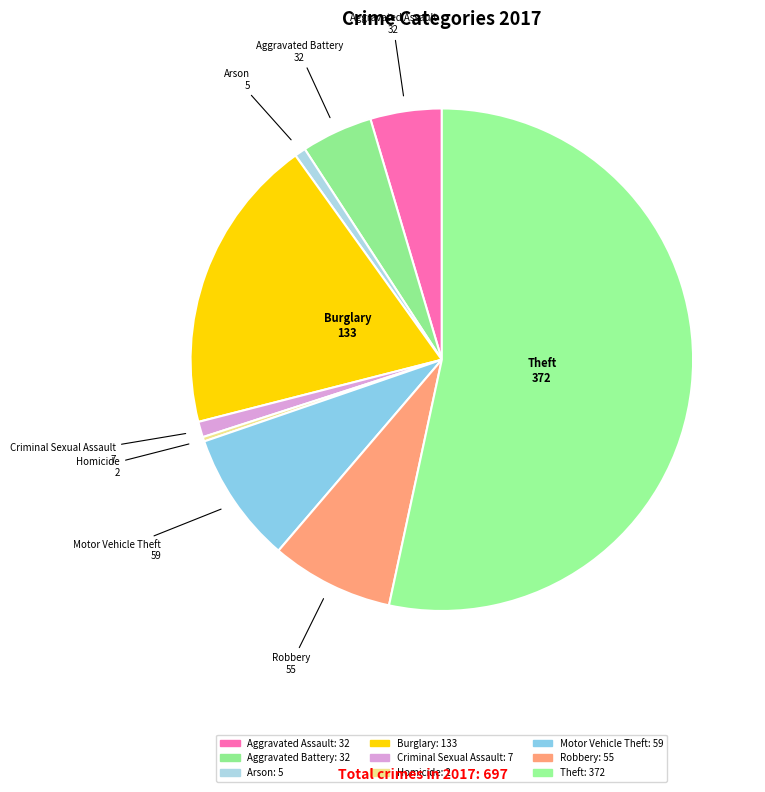

How many slices are in this pie chart?

9